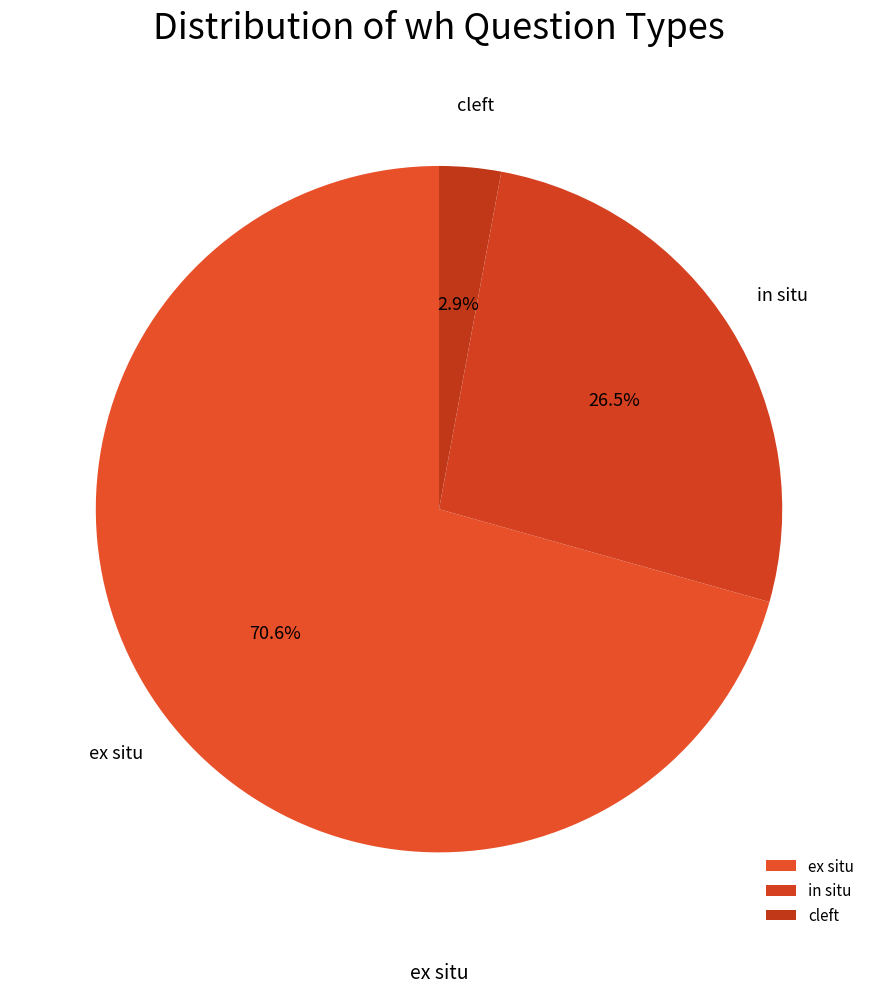

What portion of the pie excludes cleft?

97.1%